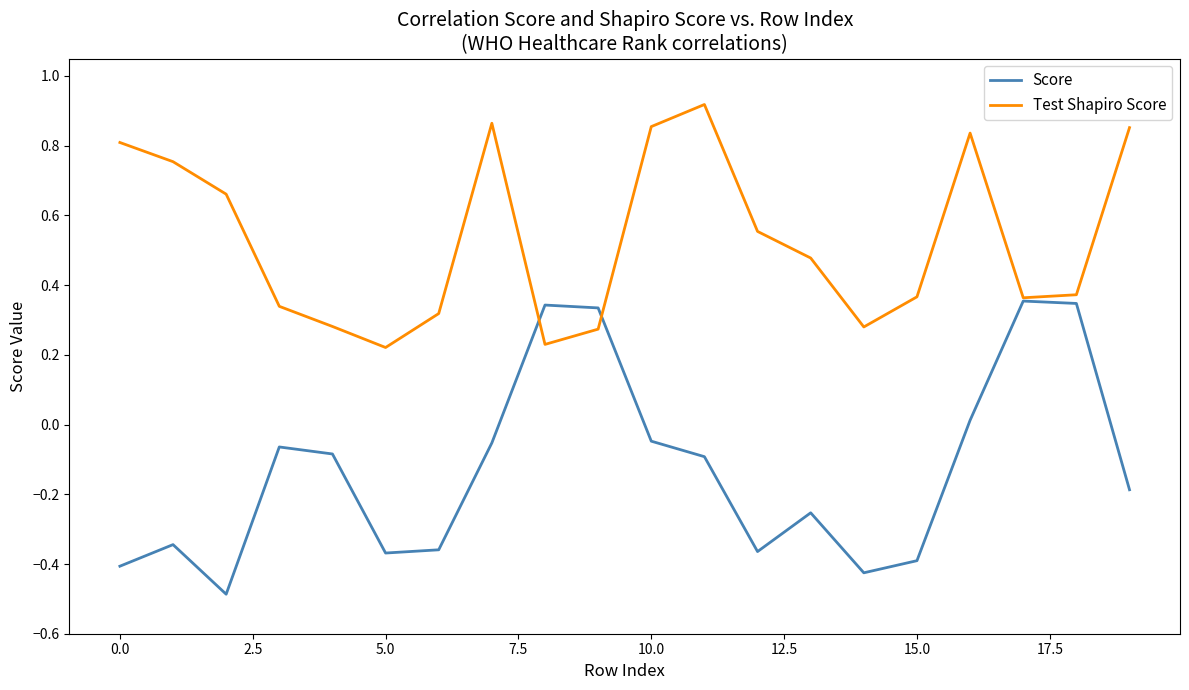

True or false: Score has more than 0 interior local peaks.

True